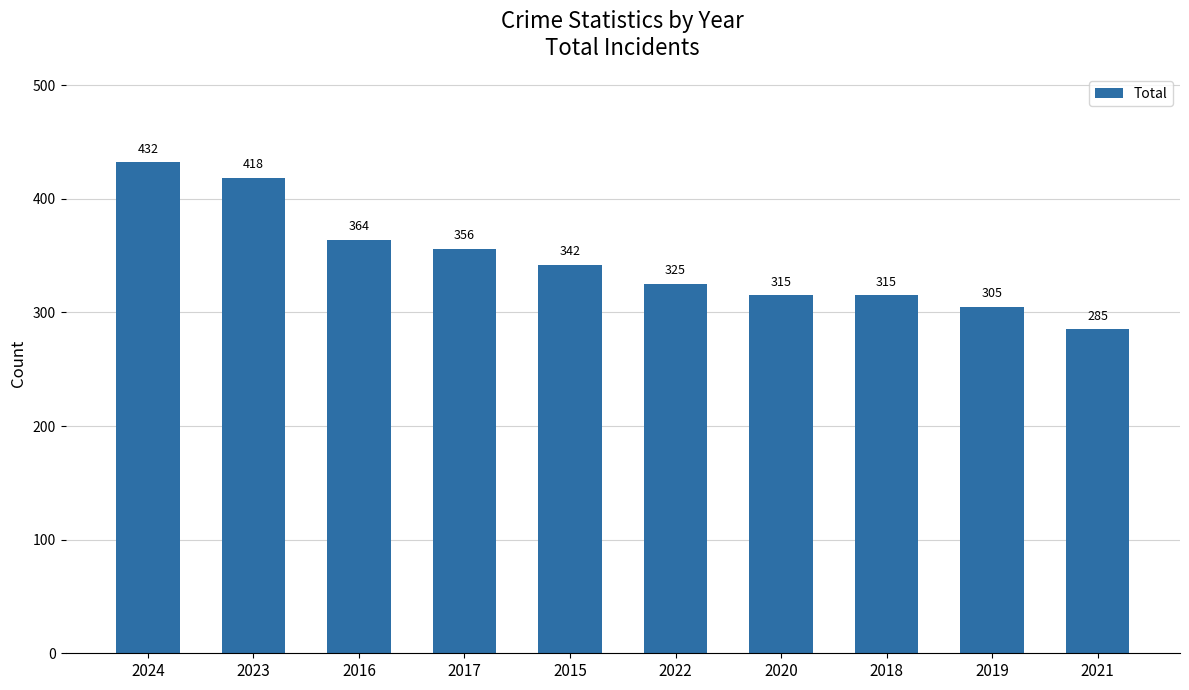

What is the label of the 3rd bar from the right?

2018